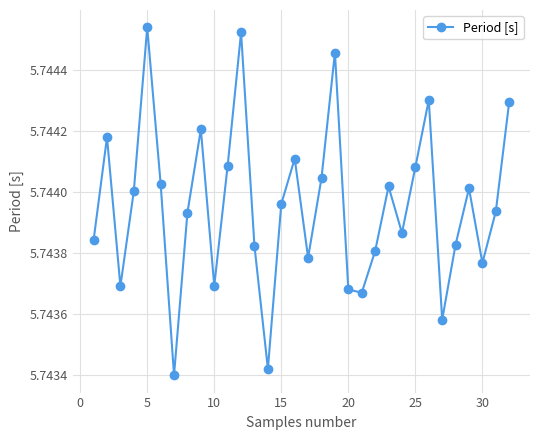

Count the values in the range 5 to 6.

32